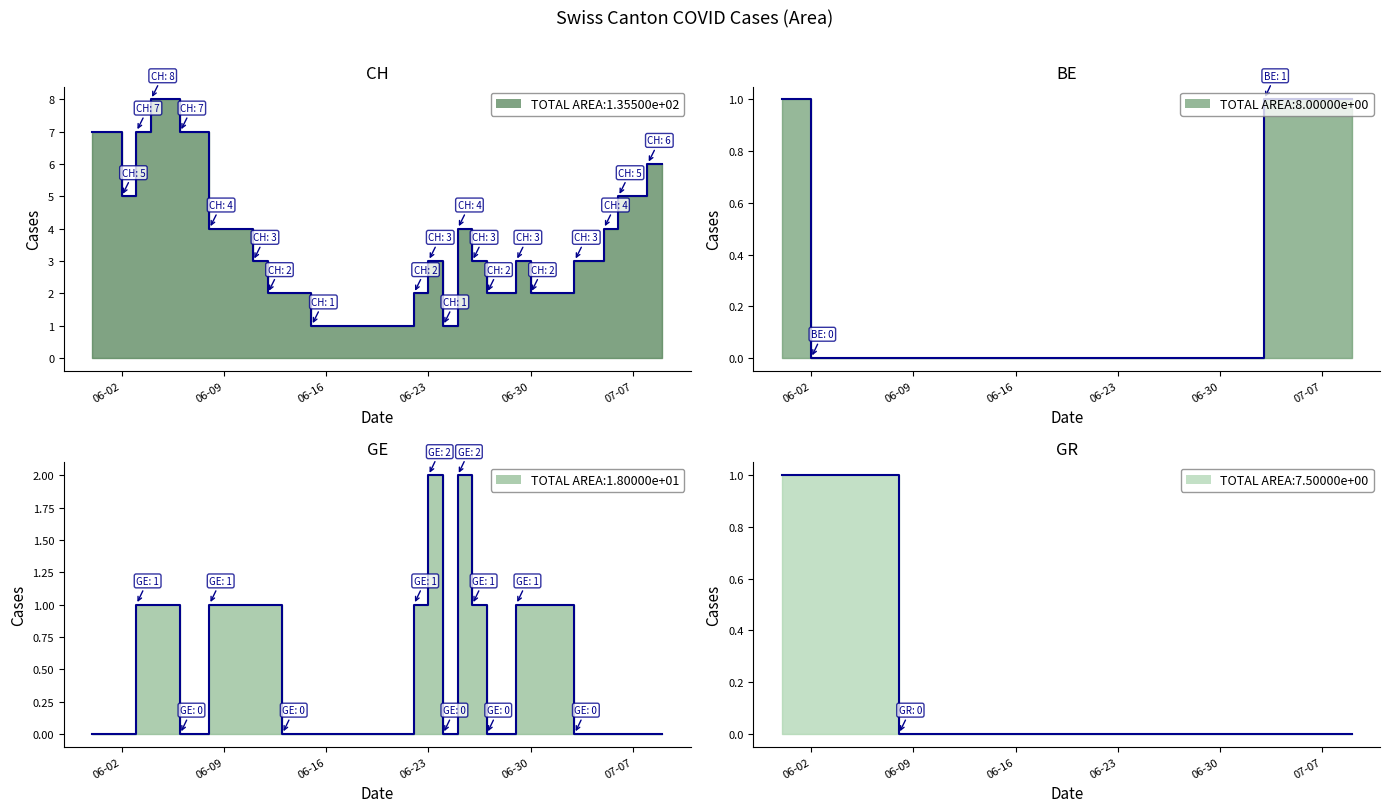

Rank the series at 06-30 from highest to lowest value.

CH line, GE line, BE line, GR line